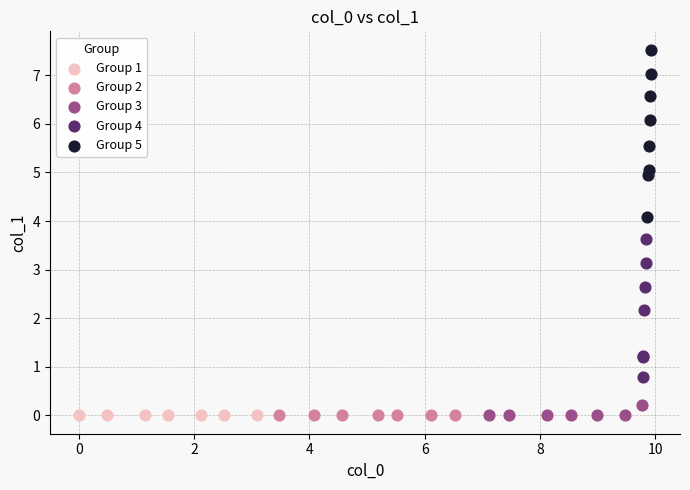

Which series contains the highest Y value?

Group 5